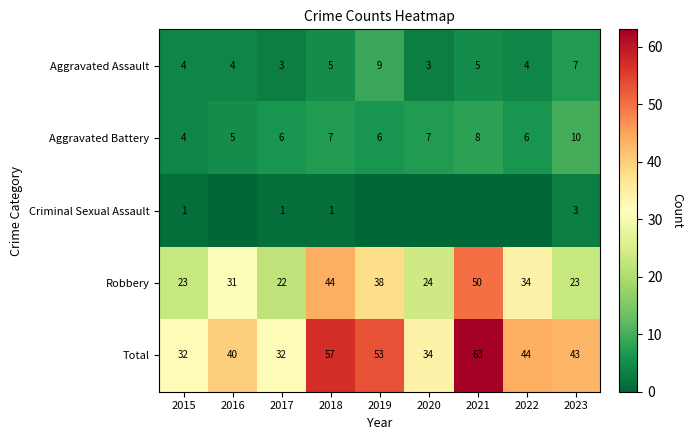

The Total series shows 44 at 2022. True or false?

True